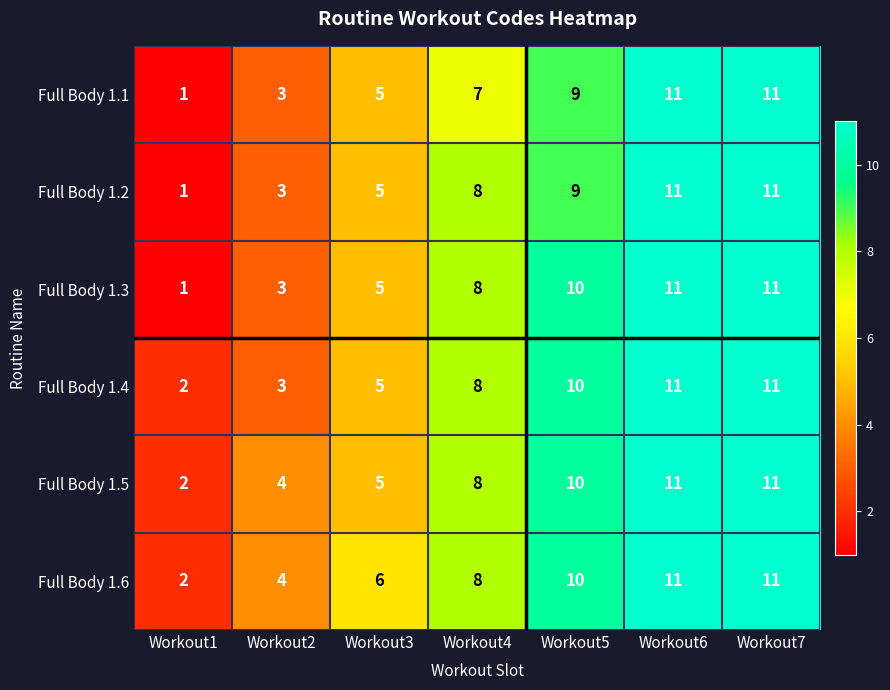

Read the Full Body 1.6 value at Workout4.

8